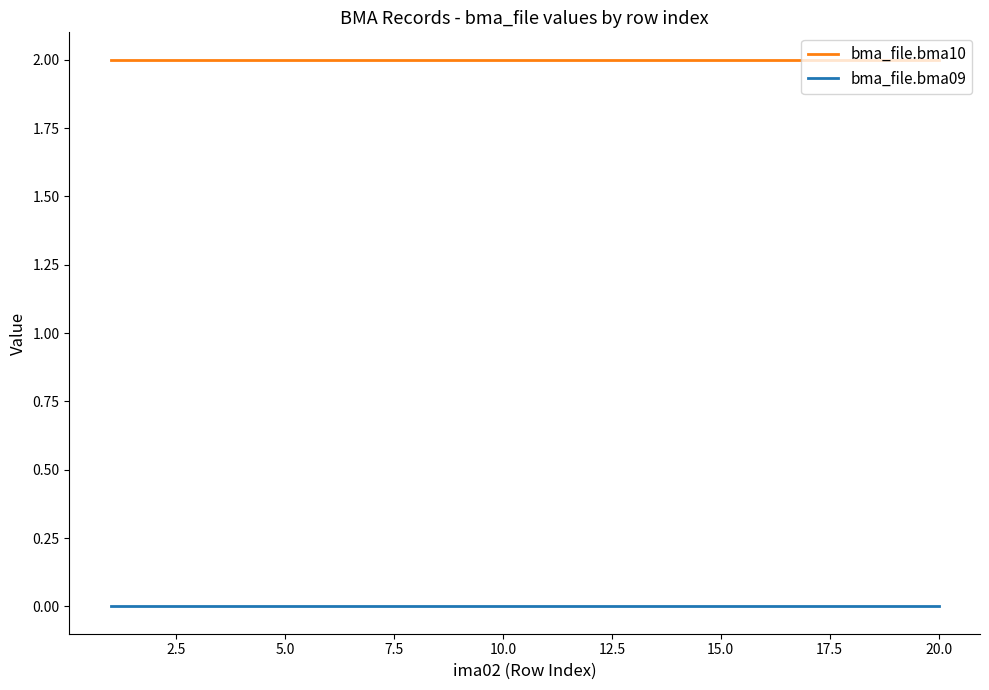

Rank the series by their average value, from highest to lowest.

bma_file.bma10, bma_file.bma09